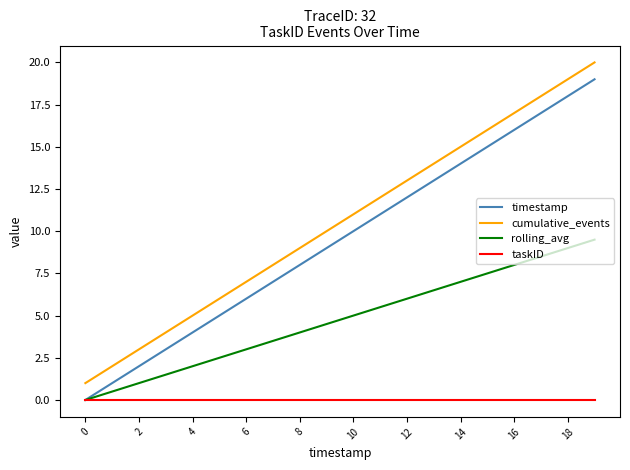

True or false: rolling_avg and cumulative_events intersect in this chart.

False